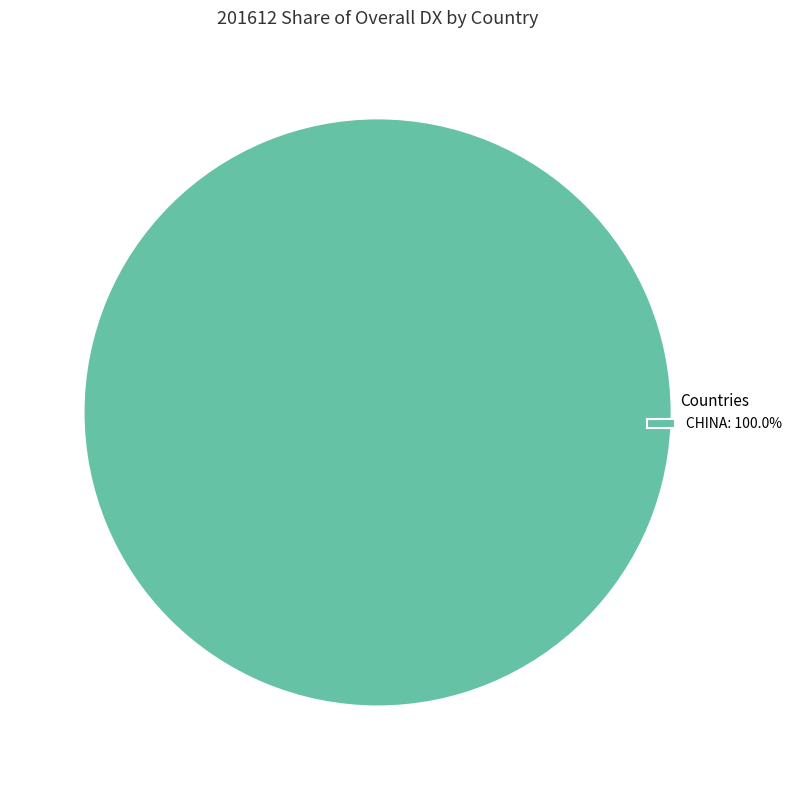

Does CHINA: 100.0% account for over 50% of the chart?

Yes